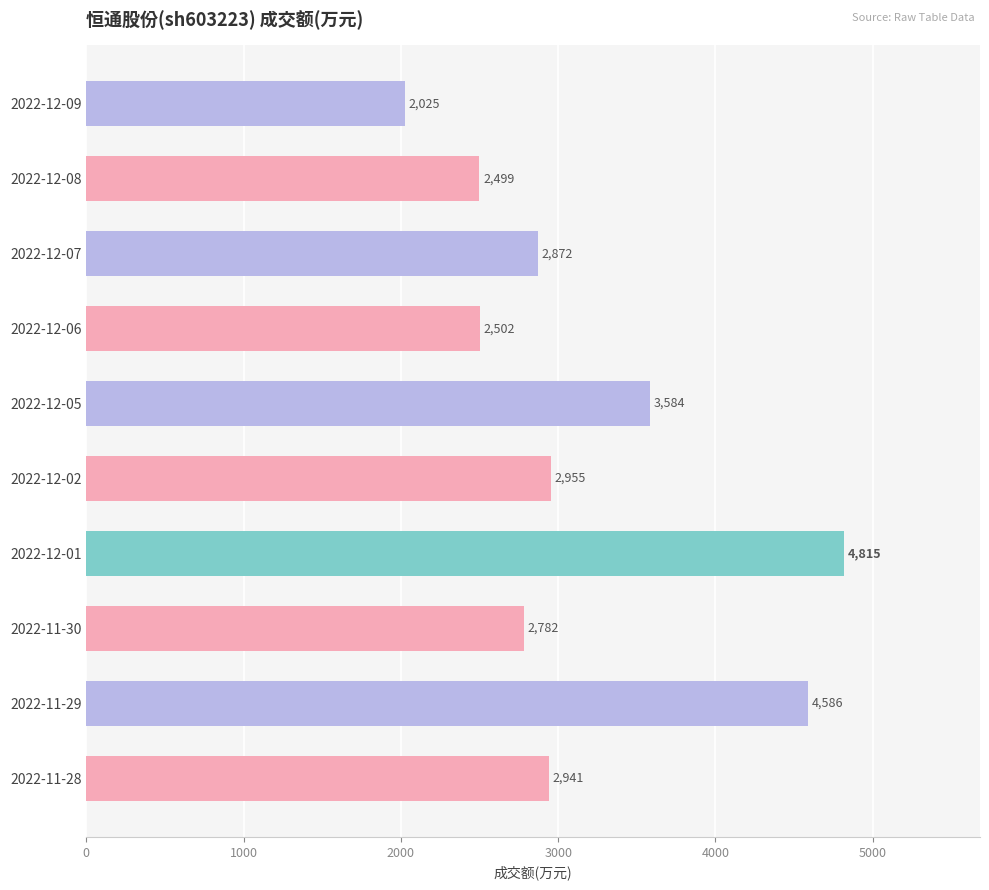

Is it true that the value at 2022-12-08 is 938?

False